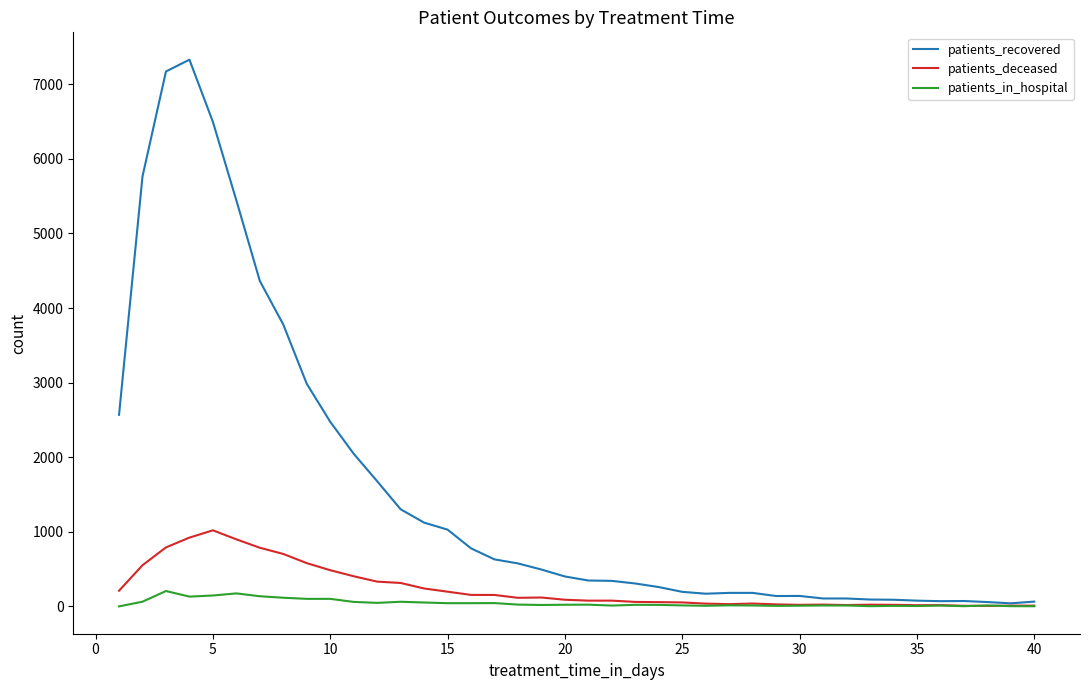

List the series in order of their peak value, lowest first.

patients_in_hospital, patients_deceased, patients_recovered